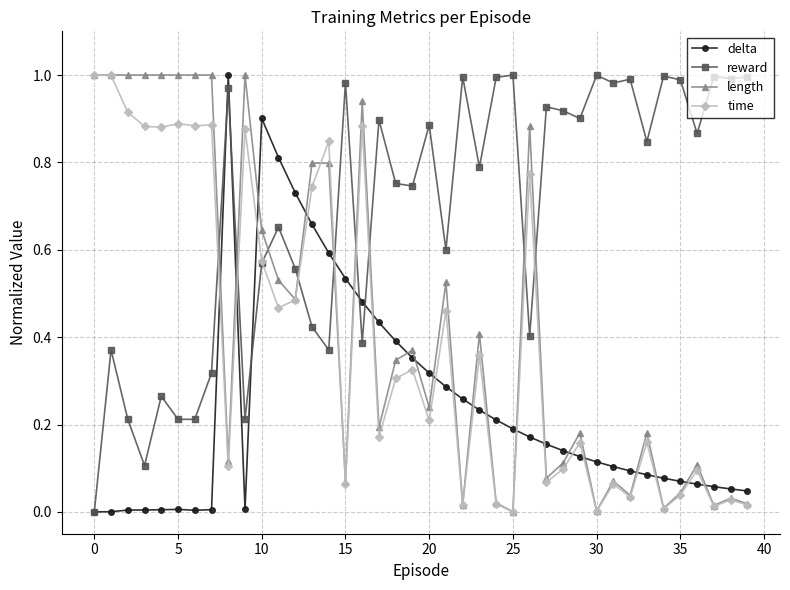

Which series ends up on top after the final intersection of reward and length?

reward